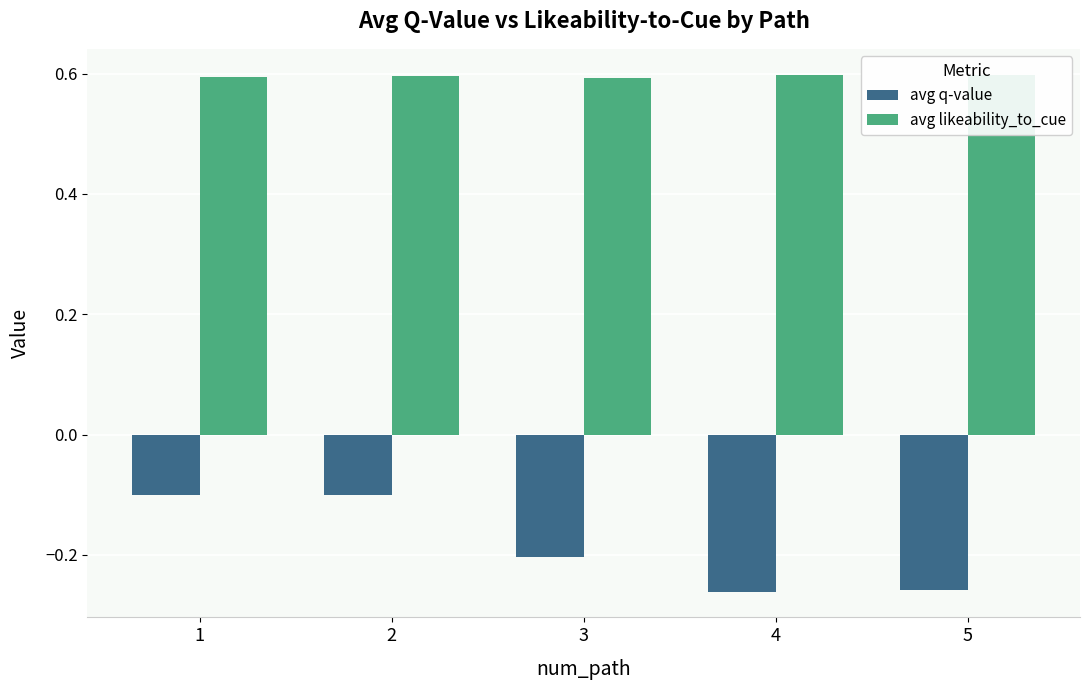

At which category does the chart reach its peak across all series?

5